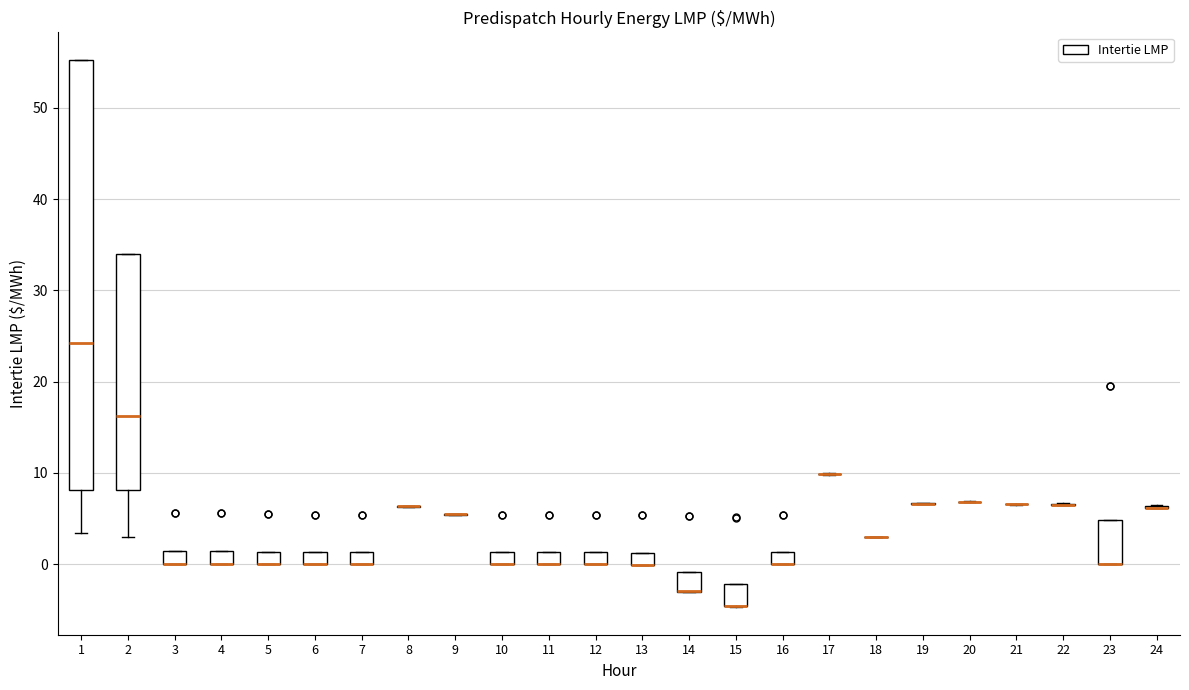

Which box is the tallest, from its lower edge to its upper edge?

1